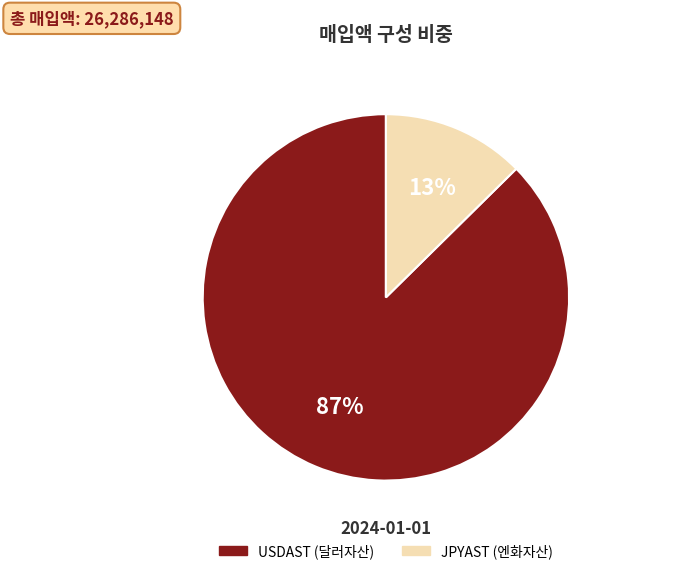

How many segments does this pie chart have?

2